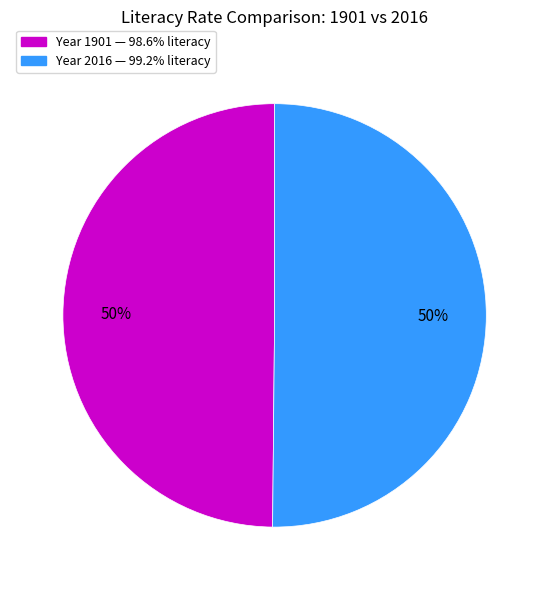

To the nearest percent, what is the average slice percentage?

50%